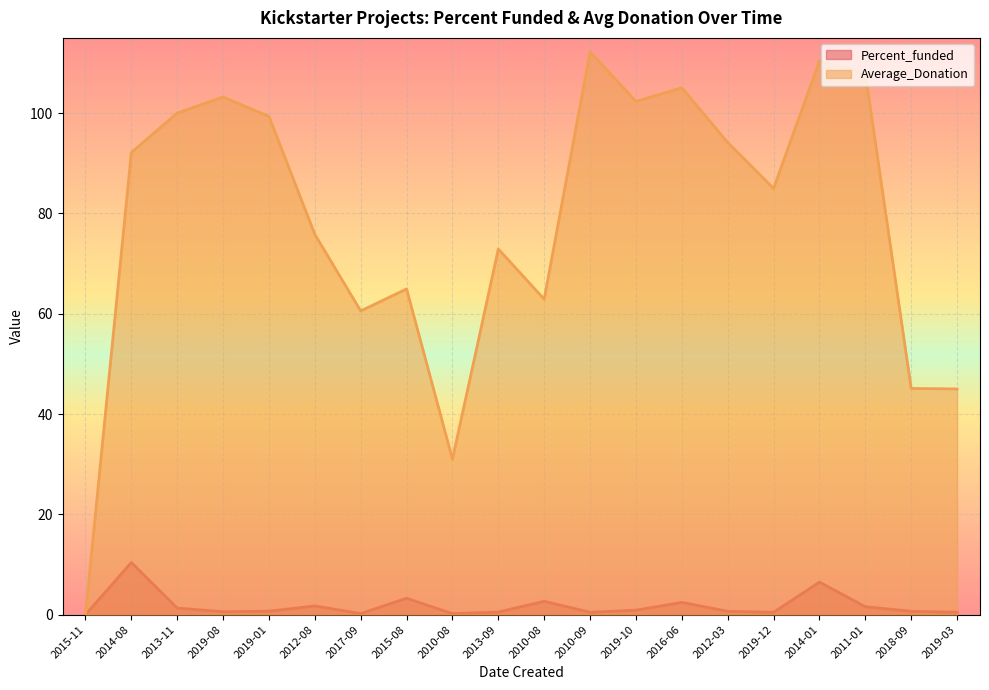

True or false: Average_Donation has a value of 85.0 at 2019-12.

True